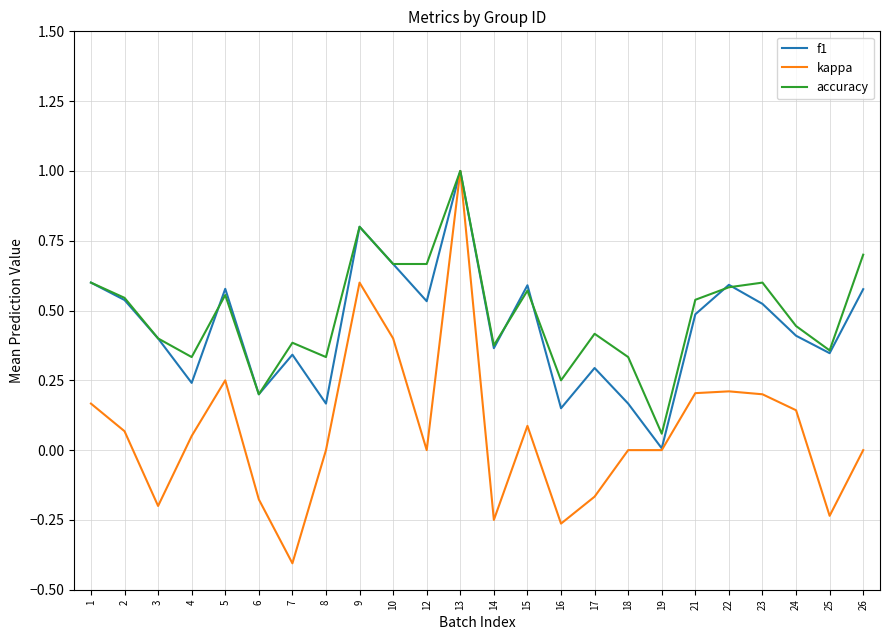

What is the highest value of the f1 series?

1.0